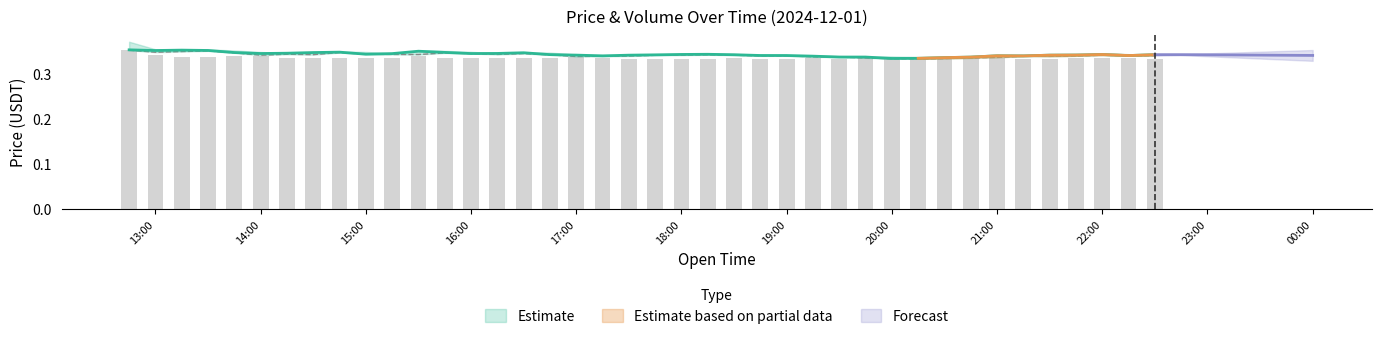

Which label corresponds to the smallest value in the chart?

2024-12-01 20:15:00